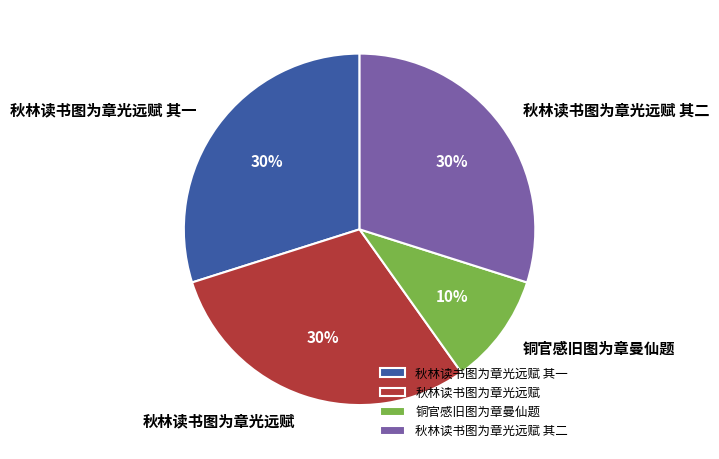

To the nearest percent, what is the combined percentage of 秋林读书图为章光远赋 其二 and 铜官感旧图为章曼仙题?

40%